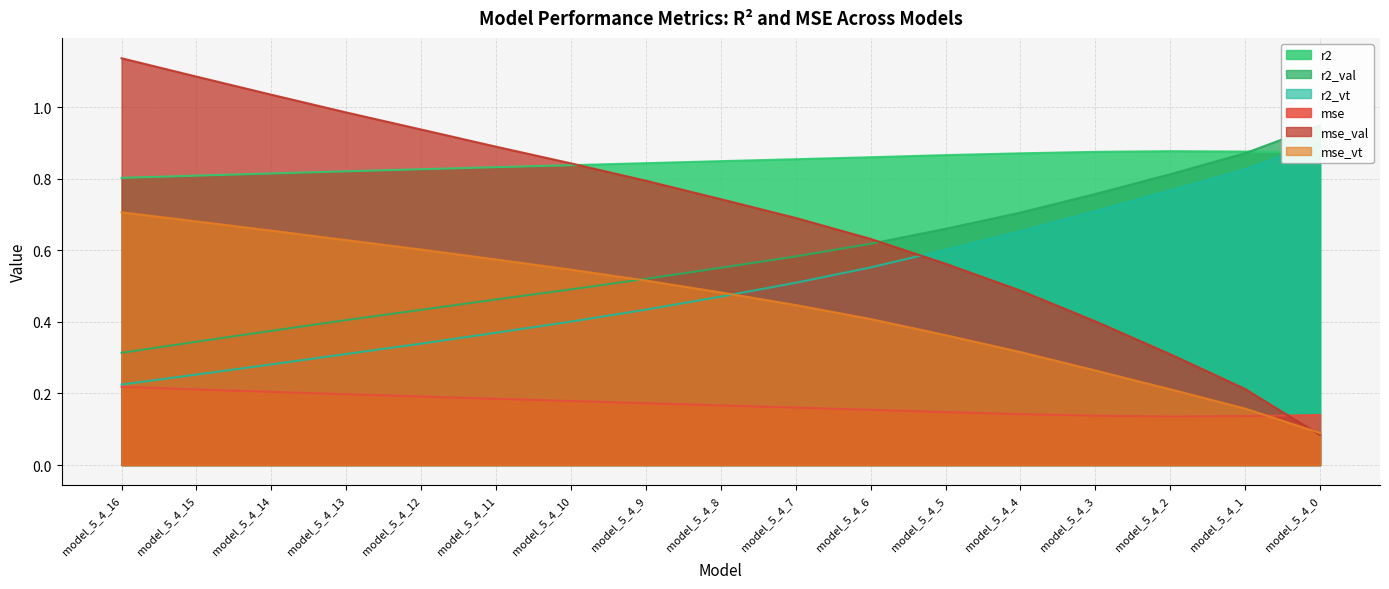

Reading right to left, list all the values displayed in this chart.

r2: model_5_4_0=0.9	model_5_4_1=0.9	model_5_4_2=0.9	model_5_4_3=0.9	model_5_4_4=0.9	model_5_4_5=0.9	model_5_4_6=0.9	model_5_4_7=0.9	model_5_4_8=0.8	model_5_4_9=0.8	model_5_4_10=0.8	model_5_4_11=0.8	model_5_4_12=0.8	model_5_4_13=0.8	model_5_4_14=0.8	model_5_4_15=0.8	model_5_4_16=0.8
r2_val: model_5_4_0=0.9	model_5_4_1=0.9	model_5_4_2=0.8	model_5_4_3=0.8	model_5_4_4=0.7	model_5_4_5=0.7	model_5_4_6=0.6	model_5_4_7=0.6	model_5_4_8=0.6	model_5_4_9=0.5	model_5_4_10=0.5	model_5_4_11=0.5	model_5_4_12=0.4	model_5_4_13=0.4	model_5_4_14=0.4	model_5_4_15=0.3	model_5_4_16=0.3
r2_vt: model_5_4_0=0.9	model_5_4_1=0.8	model_5_4_2=0.8	model_5_4_3=0.7	model_5_4_4=0.7	model_5_4_5=0.6	model_5_4_6=0.6	model_5_4_7=0.5	model_5_4_8=0.5	model_5_4_9=0.4	model_5_4_10=0.4	model_5_4_11=0.4	model_5_4_12=0.3	model_5_4_13=0.3	model_5_4_14=0.3	model_5_4_15=0.3	model_5_4_16=0.2
mse: model_5_4_0=0.1	model_5_4_1=0.1	model_5_4_2=0.1	model_5_4_3=0.1	model_5_4_4=0.1	model_5_4_5=0.1	model_5_4_6=0.2	model_5_4_7=0.2	model_5_4_8=0.2	model_5_4_9=0.2	model_5_4_10=0.2	model_5_4_11=0.2	model_5_4_12=0.2	model_5_4_13=0.2	model_5_4_14=0.2	model_5_4_15=0.2	model_5_4_16=0.2
mse_val: model_5_4_0=0.1	model_5_4_1=0.2	model_5_4_2=0.3	model_5_4_3=0.4	model_5_4_4=0.5	model_5_4_5=0.6	model_5_4_6=0.6	model_5_4_7=0.7	model_5_4_8=0.7	model_5_4_9=0.8	model_5_4_10=0.8	model_5_4_11=0.9	model_5_4_12=0.9	model_5_4_13=1.0	model_5_4_14=1.0	model_5_4_15=1.1	model_5_4_16=1.1
mse_vt: model_5_4_0=0.1	model_5_4_1=0.2	model_5_4_2=0.2	model_5_4_3=0.3	model_5_4_4=0.3	model_5_4_5=0.4	model_5_4_6=0.4	model_5_4_7=0.4	model_5_4_8=0.5	model_5_4_9=0.5	model_5_4_10=0.5	model_5_4_11=0.6	model_5_4_12=0.6	model_5_4_13=0.6	model_5_4_14=0.7	model_5_4_15=0.7	model_5_4_16=0.7